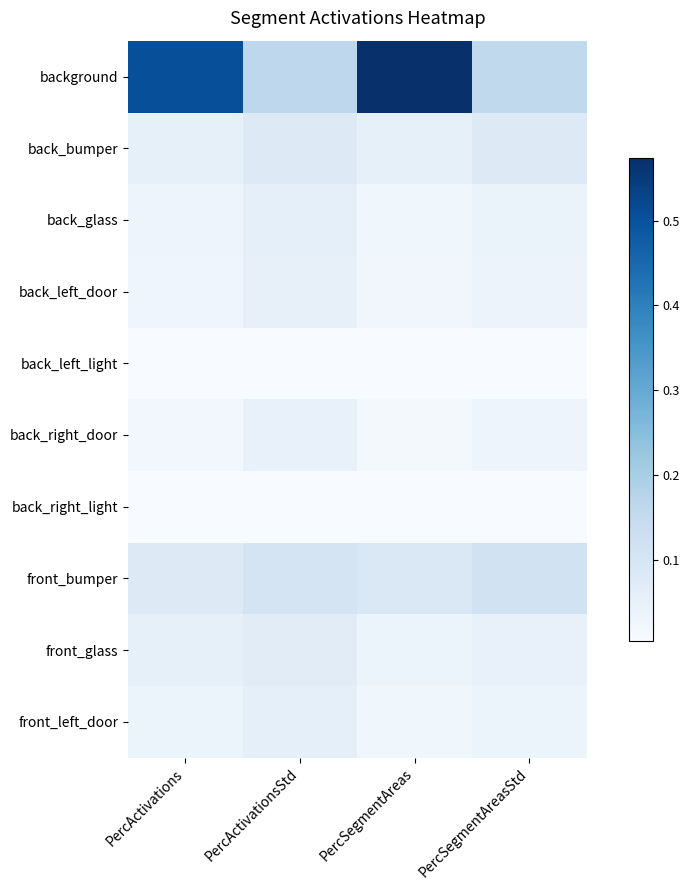

How many distinct data groups are displayed?

10